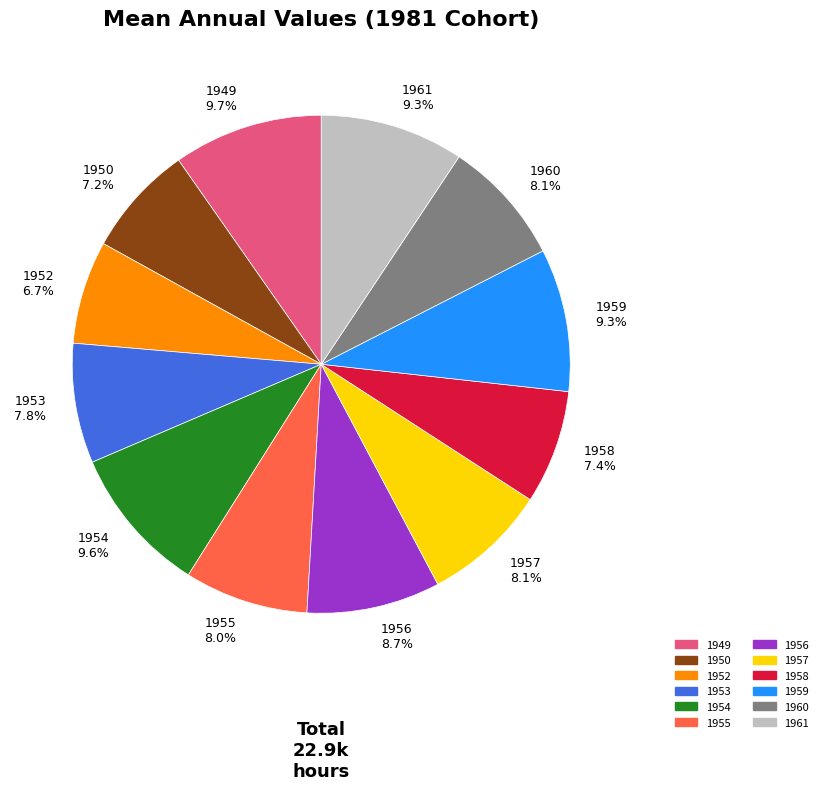

What is the total percentage of 1956 8.7% and 1949 9.7%?

18.4%